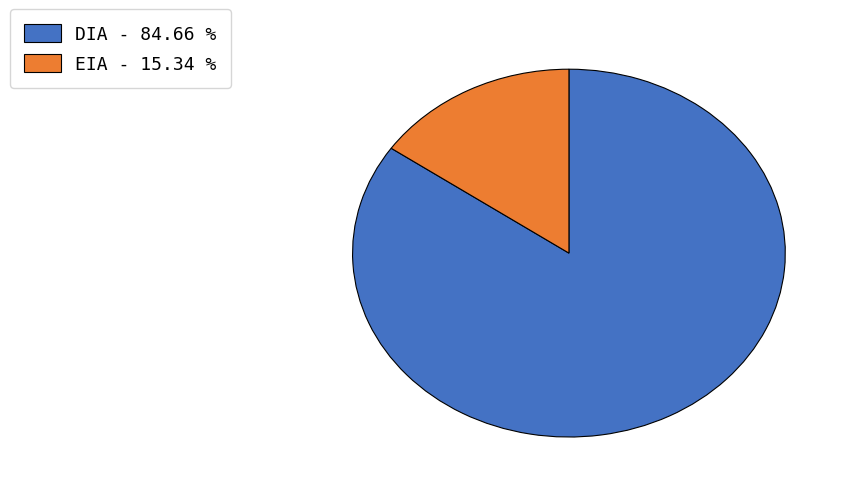

Which category has the biggest portion of the pie?

DIA